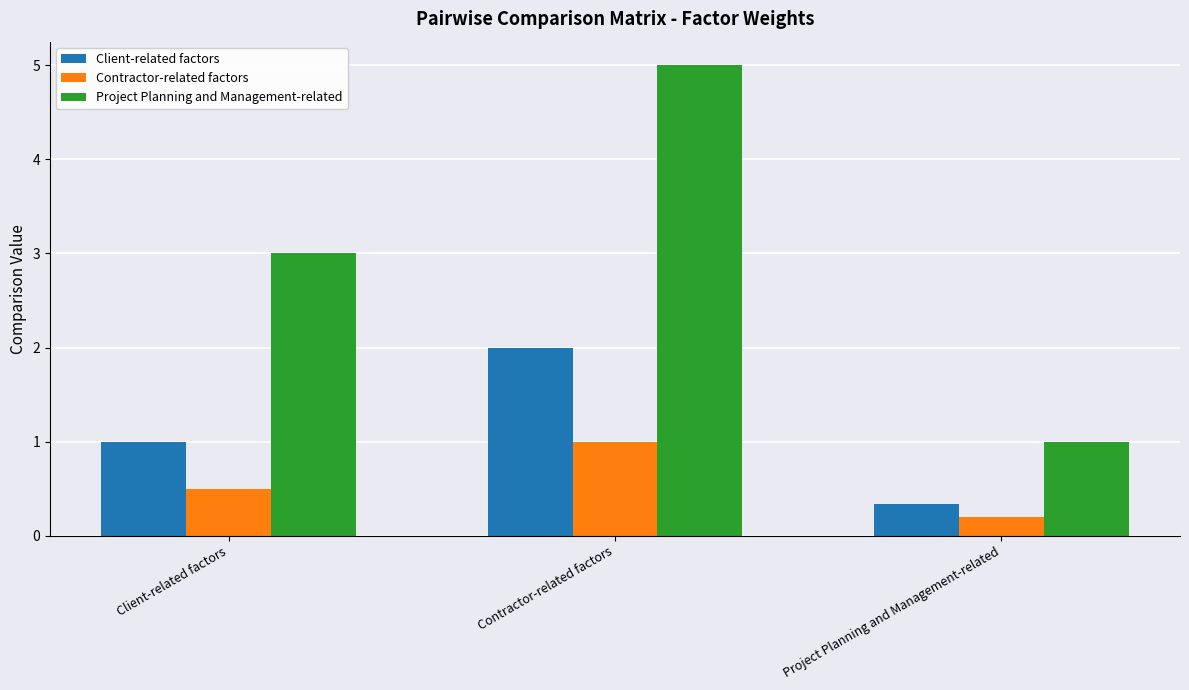

What is the difference between the maximum and minimum values in the Project Planning and Management-related series?

4.0